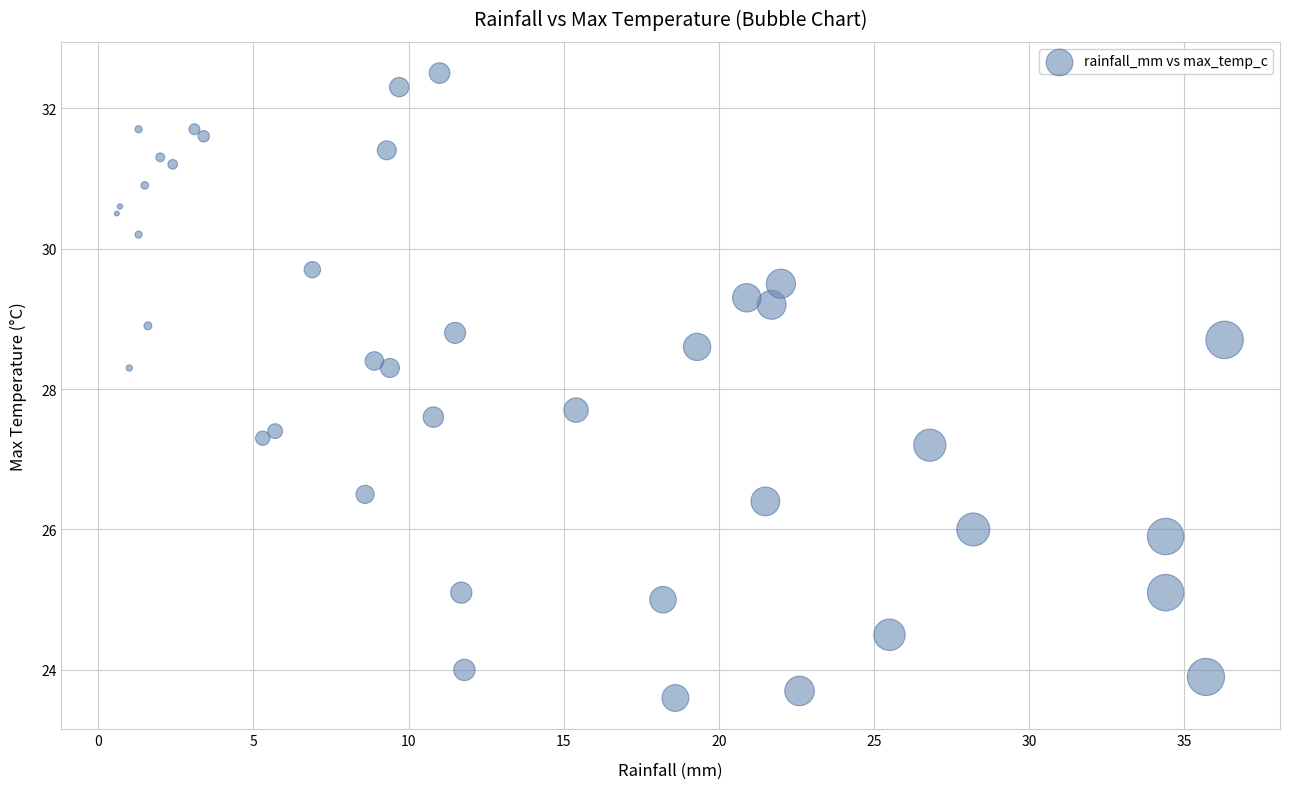

What is the range of X values (max minus min)?

35.7